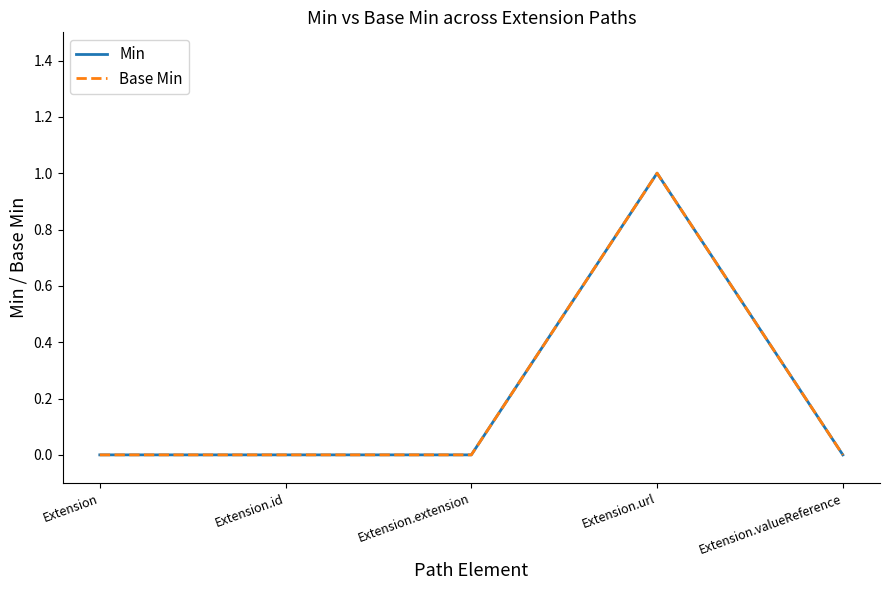

Does the chart display data point markers on the line(s)?

No